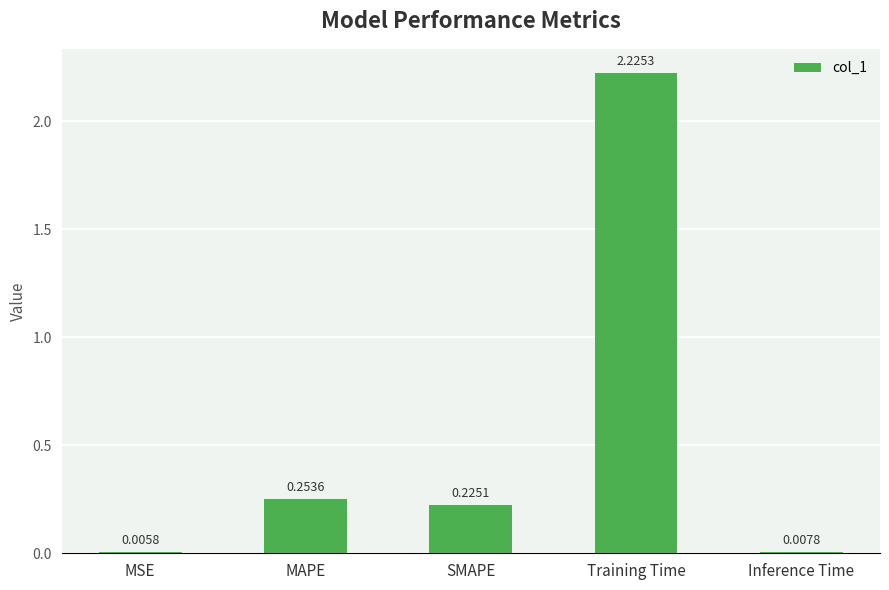

What is the average value?

0.5